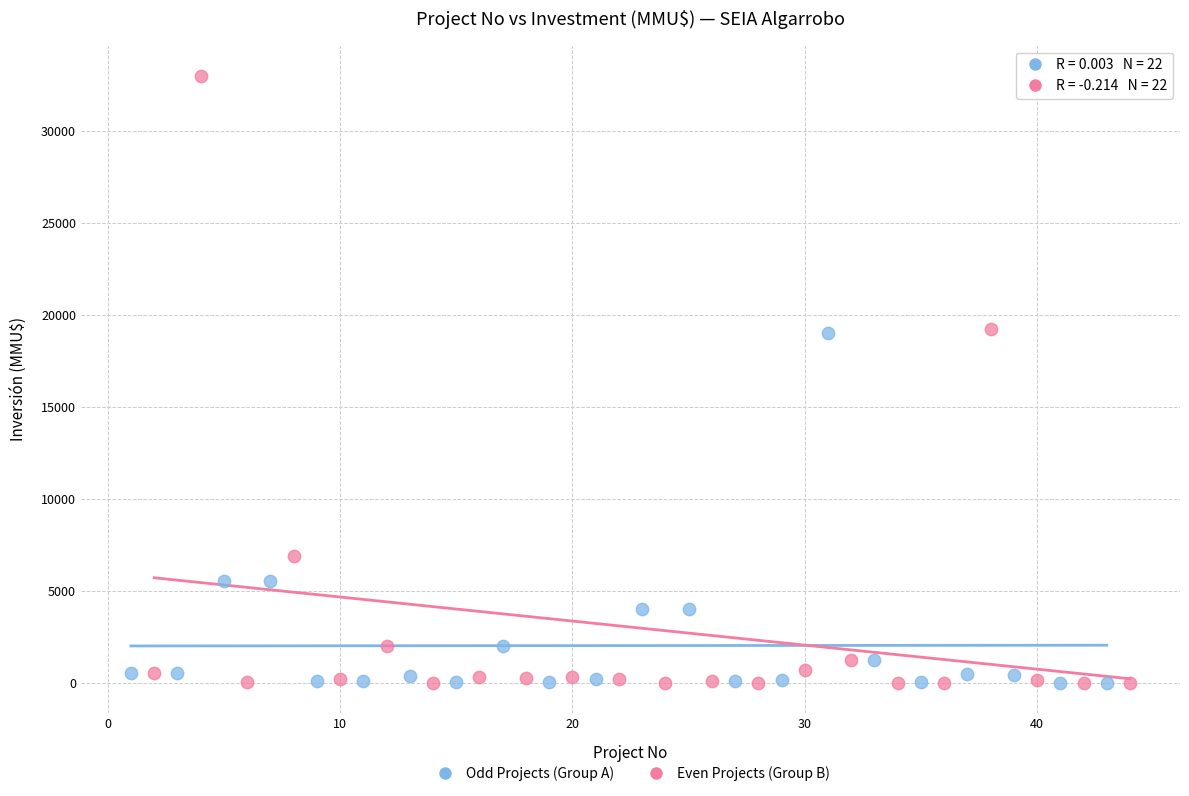

Which series contains the highest Y value?

Even Projects (Group B)